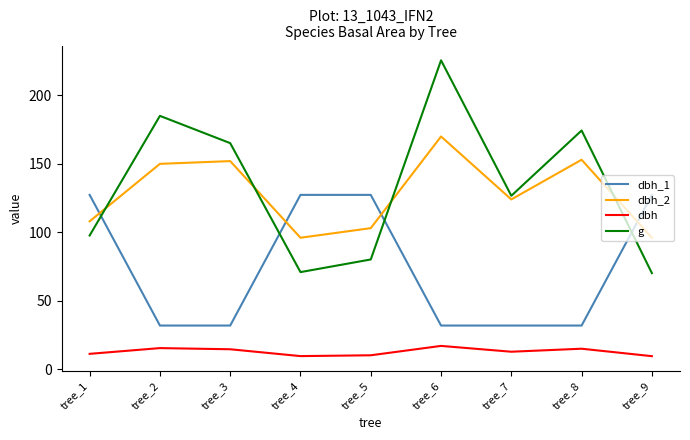

List the series in order of their peak value, highest first.

g, dbh_2, dbh_1, dbh